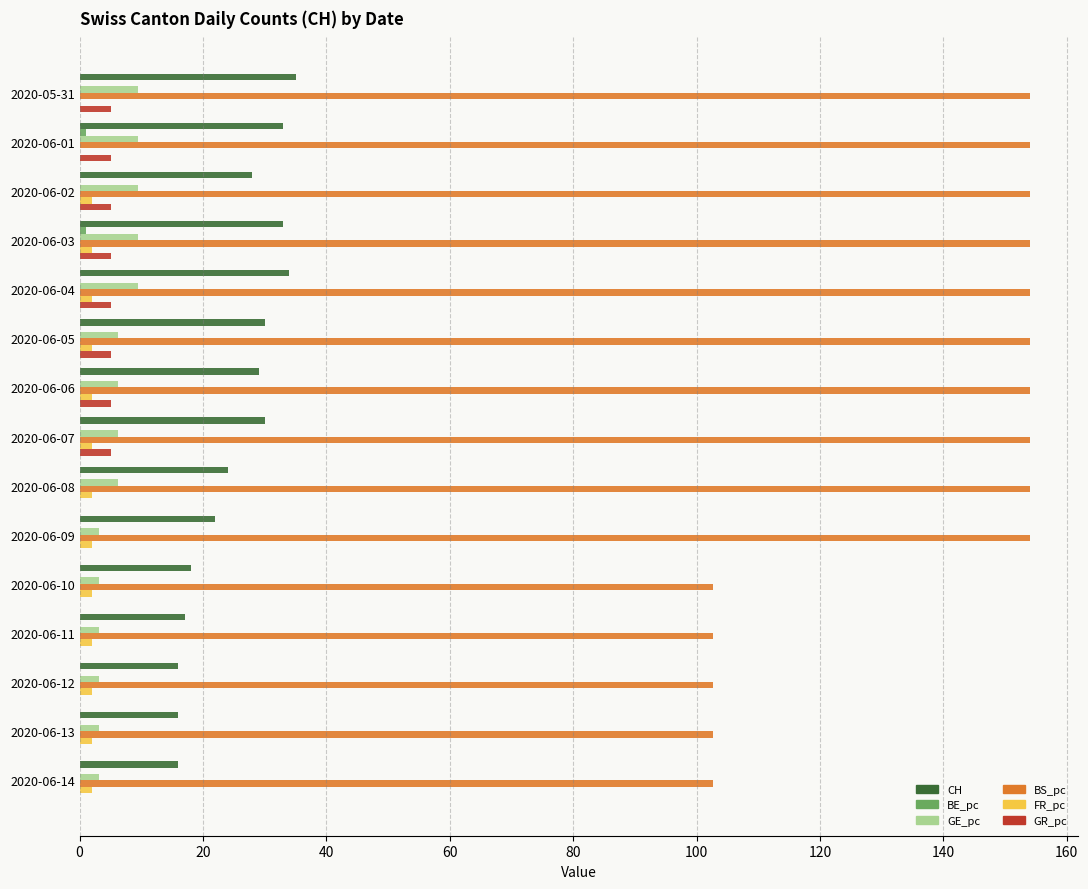

What is the sum of all CH values?

381.0